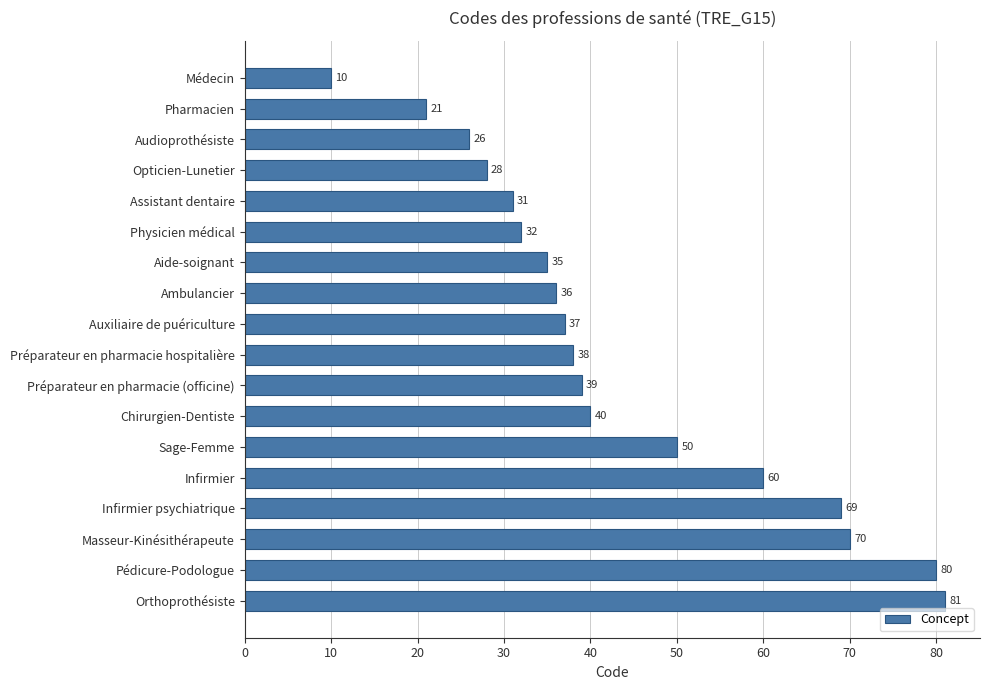

What is the average value?

44